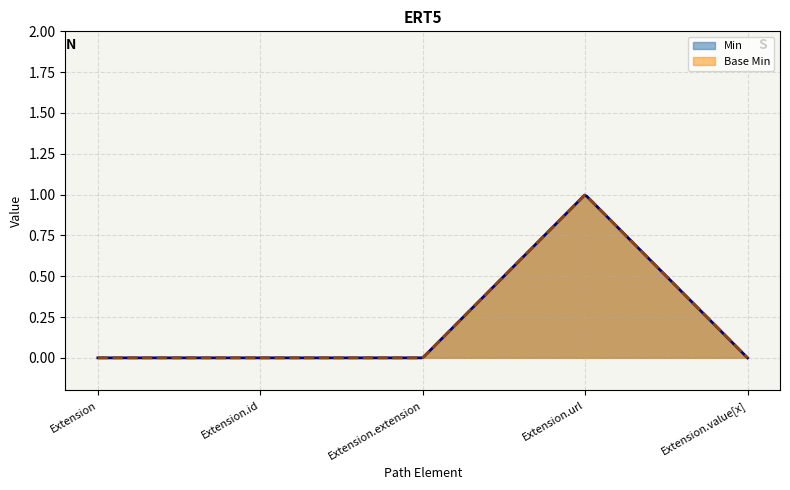

Which category has the highest value in the Min series?

Extension.url